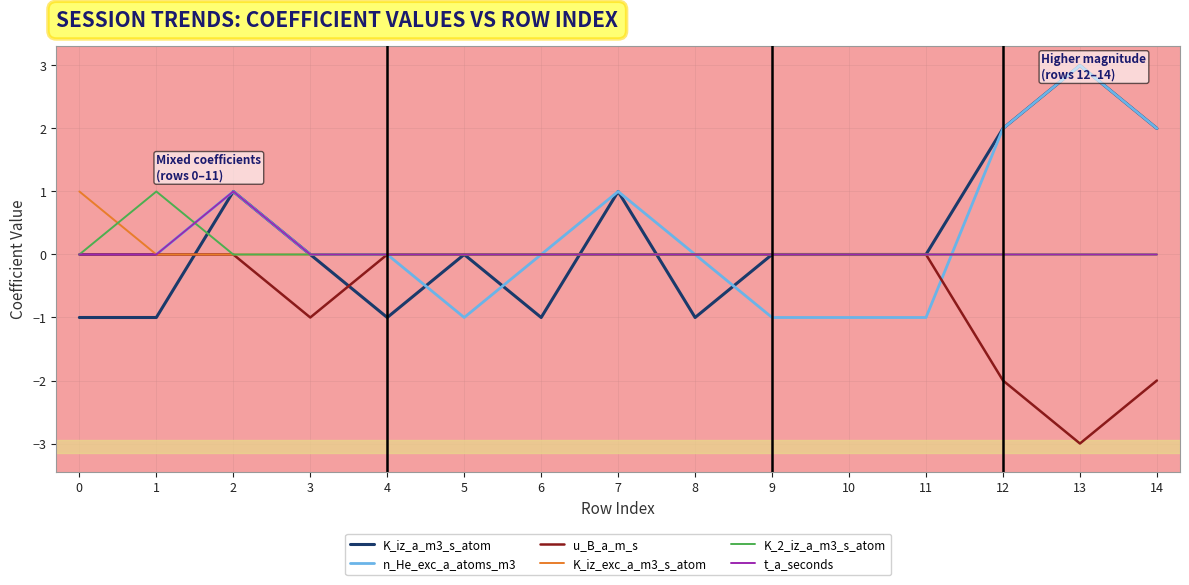

Which series changed the most between 5 and 13?

n_He_exc_a_atoms_m3